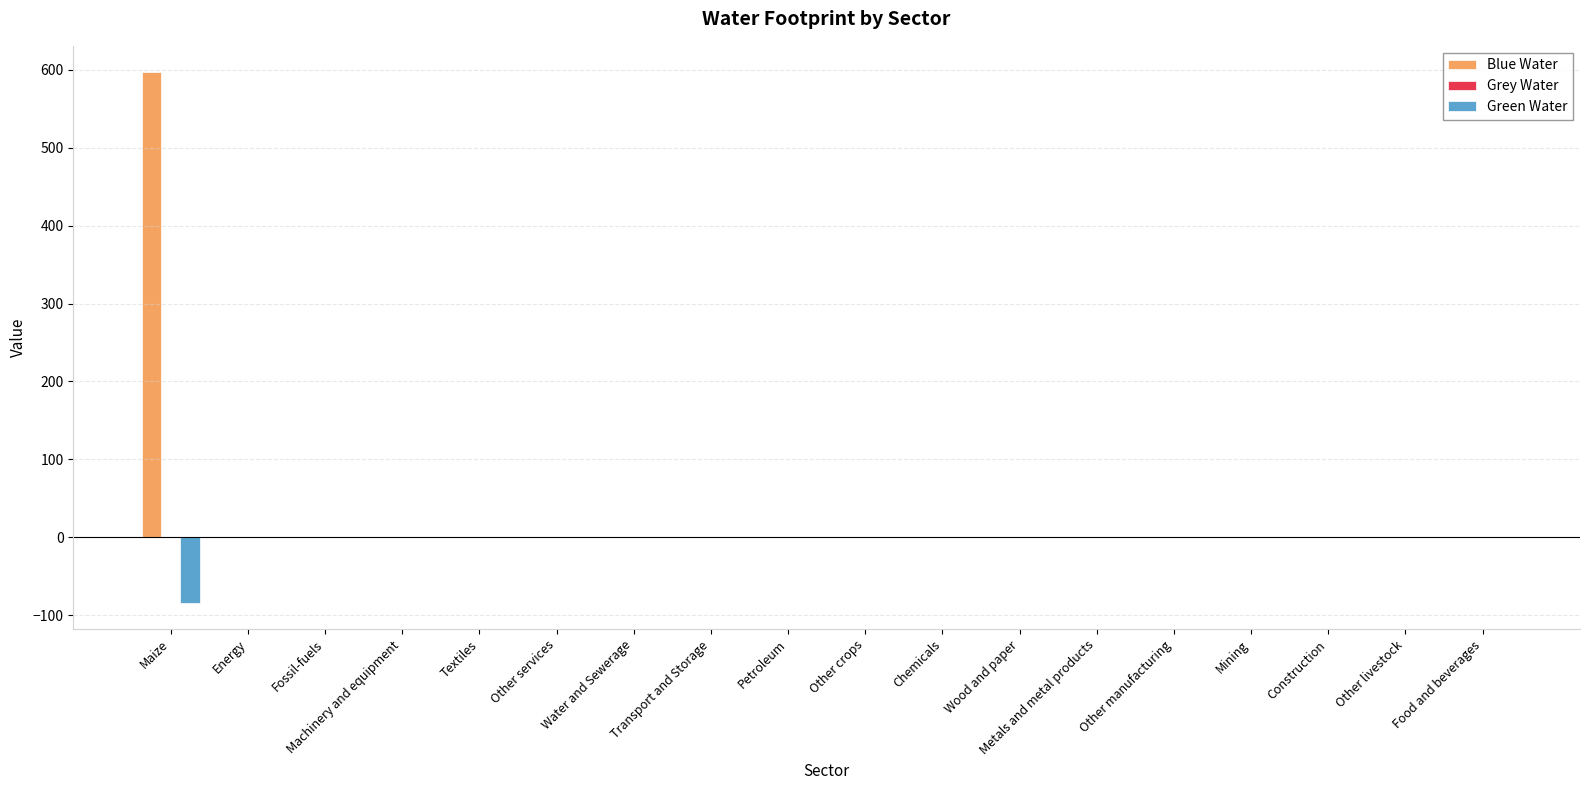

At which category is the sum across all series the highest?

Maize